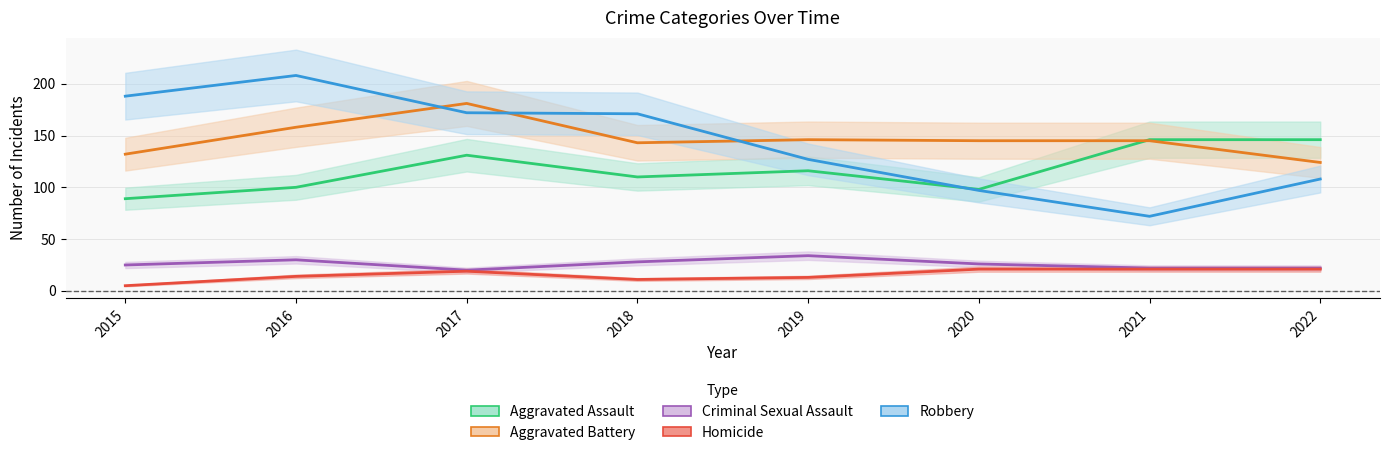

Rank the series by their maximum value, from lowest to highest.

Homicide, Criminal Sexual Assault, Aggravated Assault, Aggravated Battery, Robbery